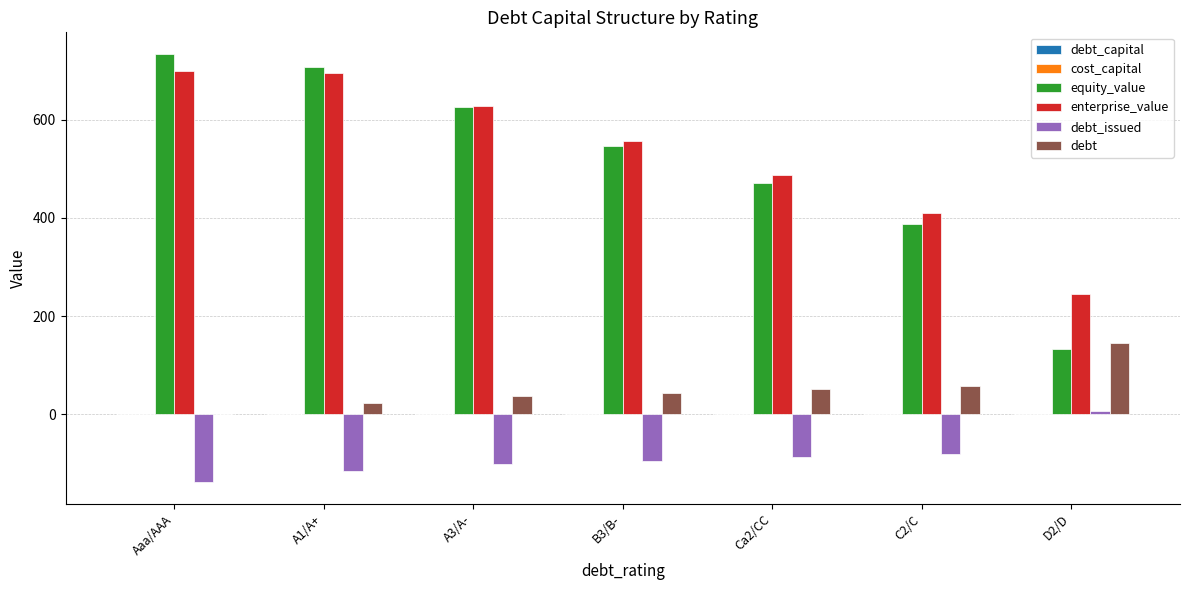

Is the value of debt at C2/C greater than the value of debt_issued at B3/B-?

Yes